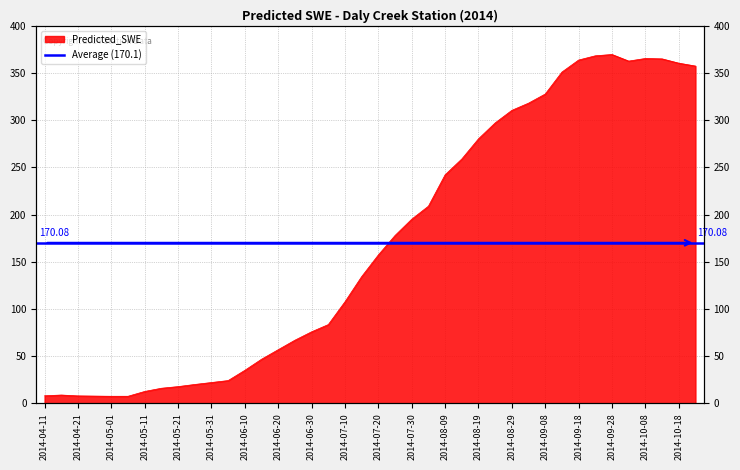

What is the smallest value displayed?

7.6